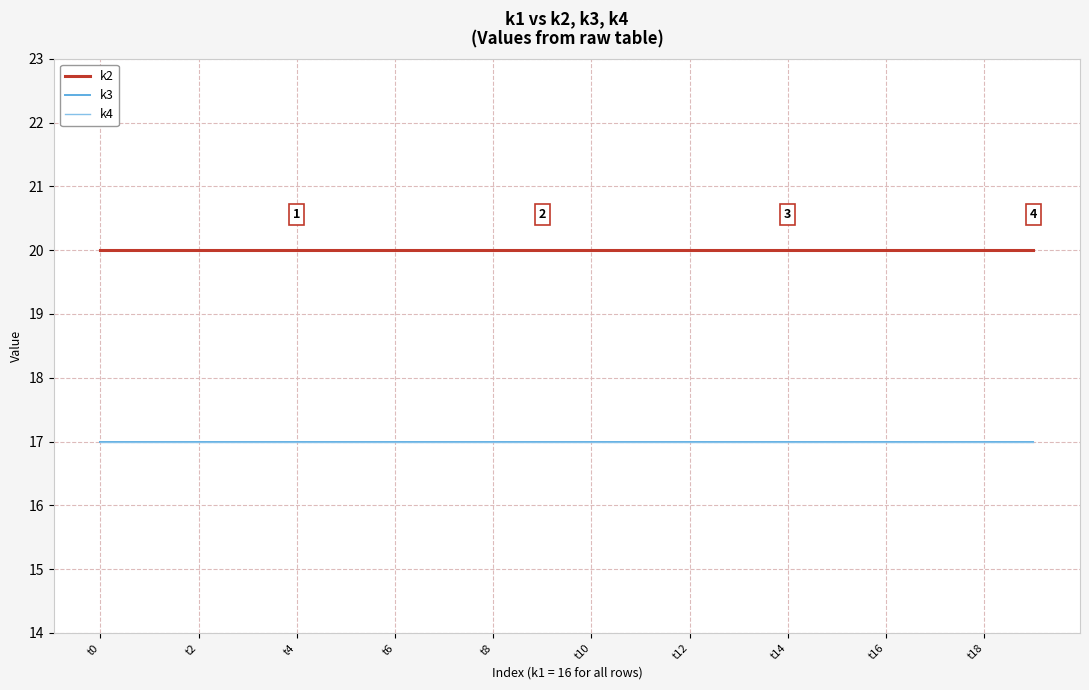

Rank the categories by k4 value from lowest to highest.

t0, t2, t4, t6, t8, t10, t12, t14, t16, t18, 10, 11, 12, 13, 14, 15, 16, 17, 18, 19